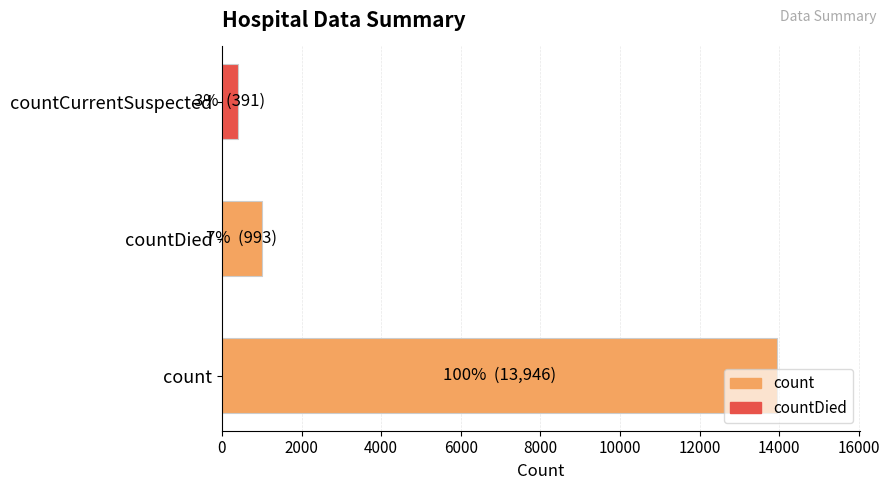

True or false: the data shows 13946 at count.

True